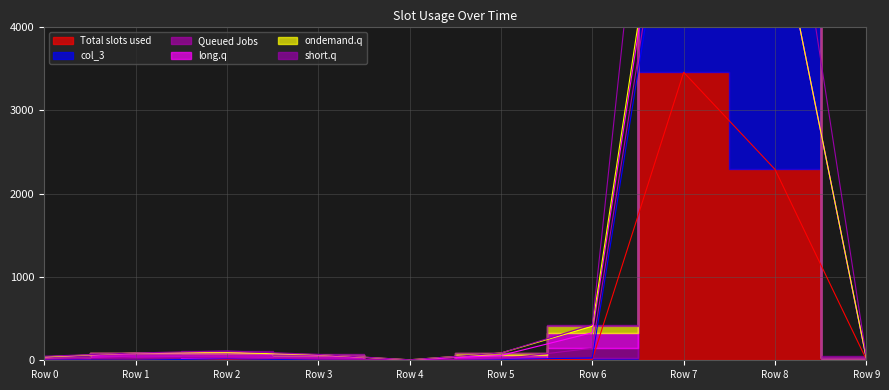

True or false: col_4 has more than 2 interior local peaks.

False